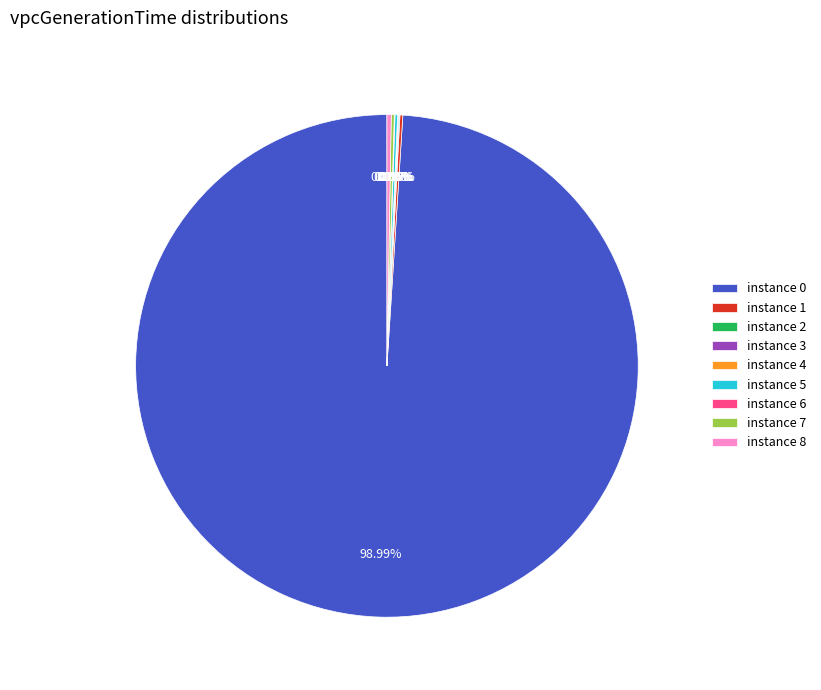

Does any single category account for the majority?

Yes